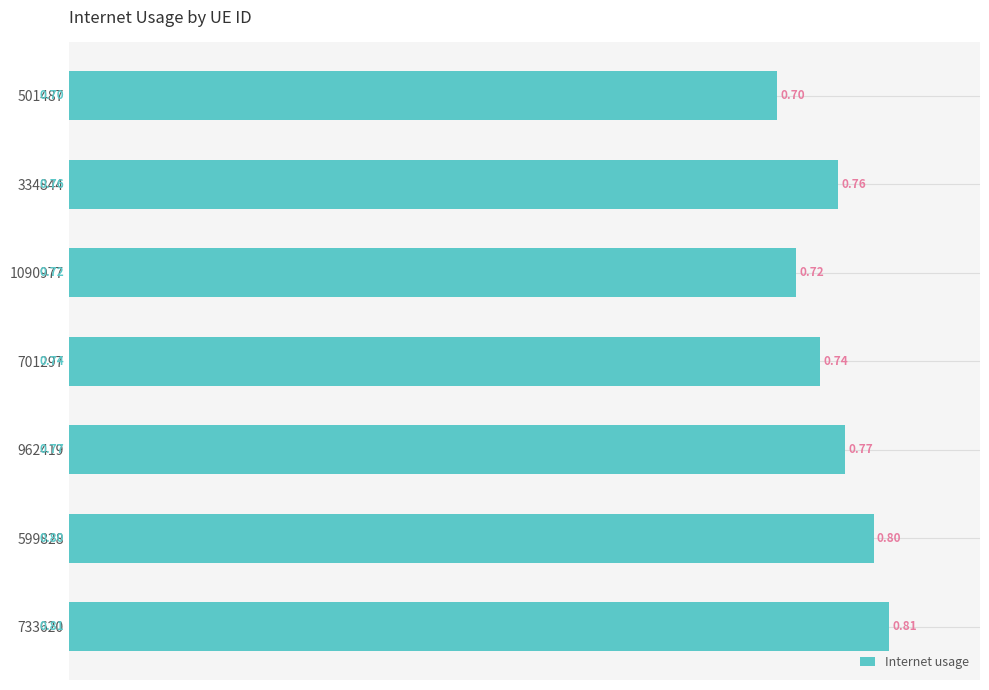

At which category does the chart reach its minimum across all series?

501487